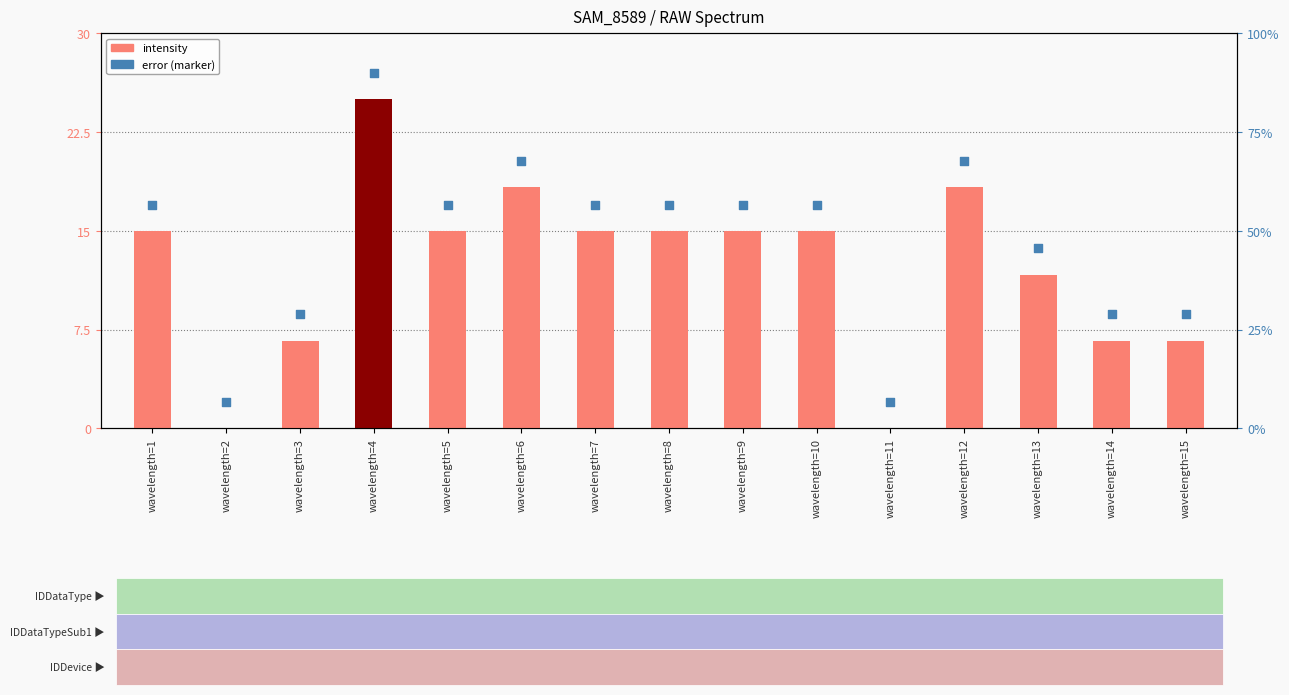

At which category is the sum across all series the highest?

wavelength=4